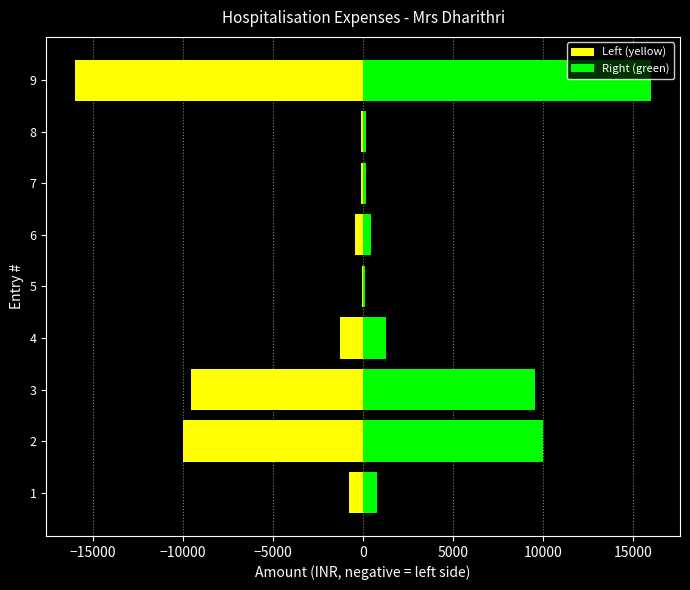

What are all the series names shown in the legend?

Left (yellow), Right (green)